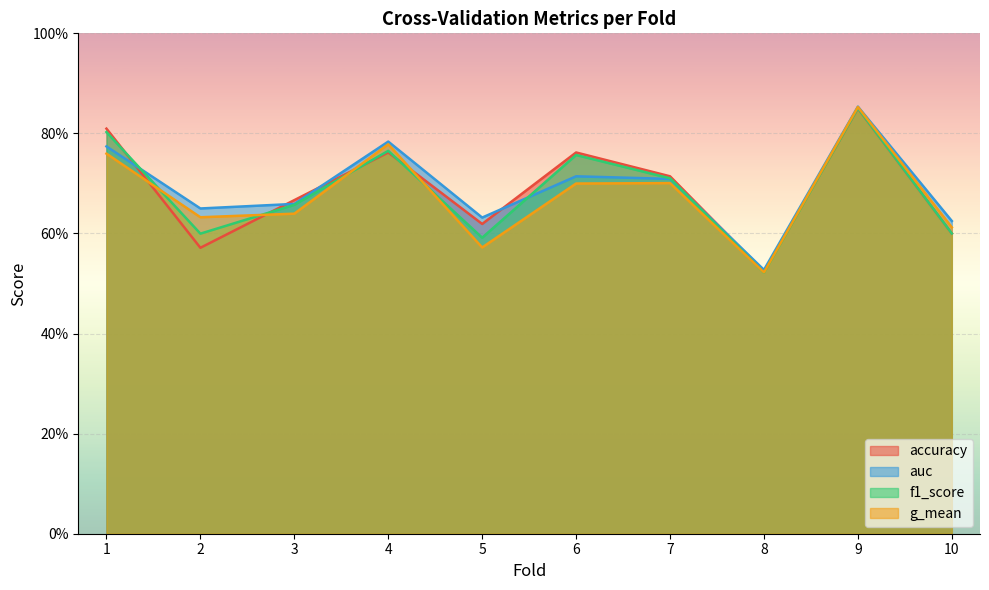

At which label does f1_score reach its peak?

9